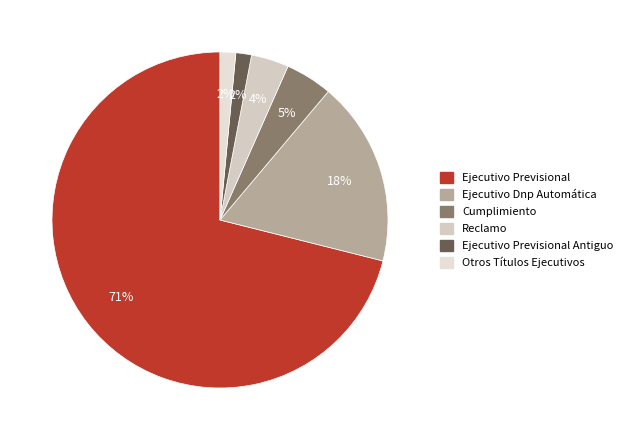

How many slices are in this pie chart?

6